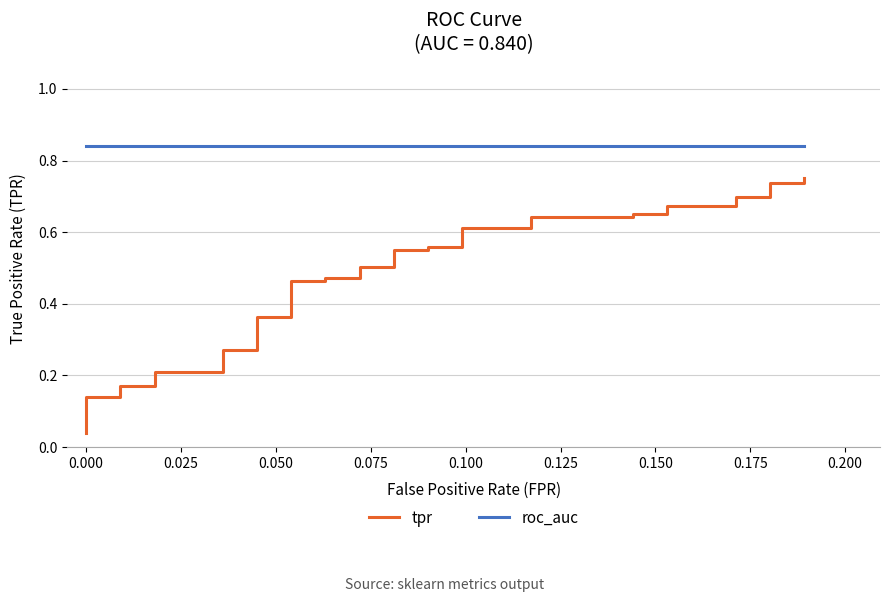

Which series has the largest range (max minus min)?

tpr